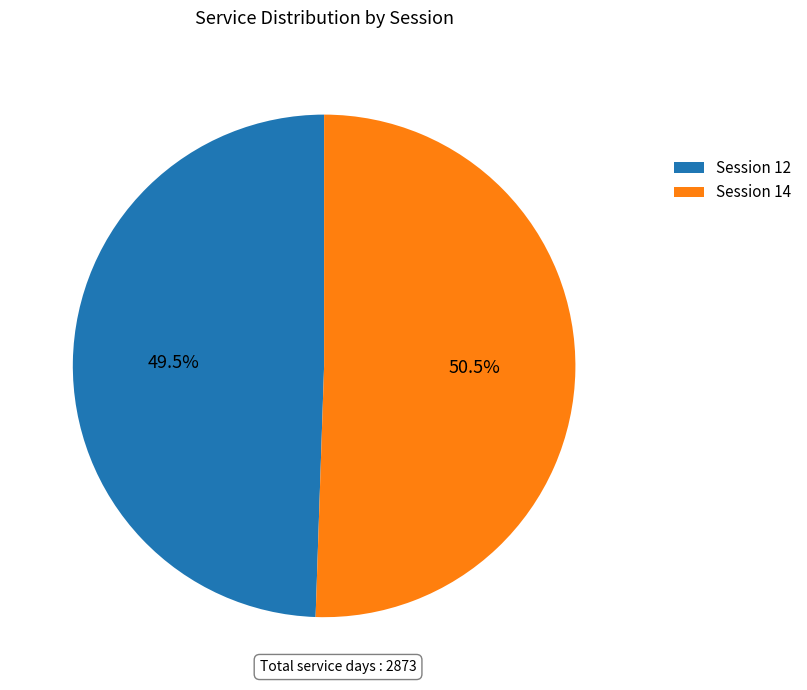

What portion of the pie excludes Session 12?

50.5%